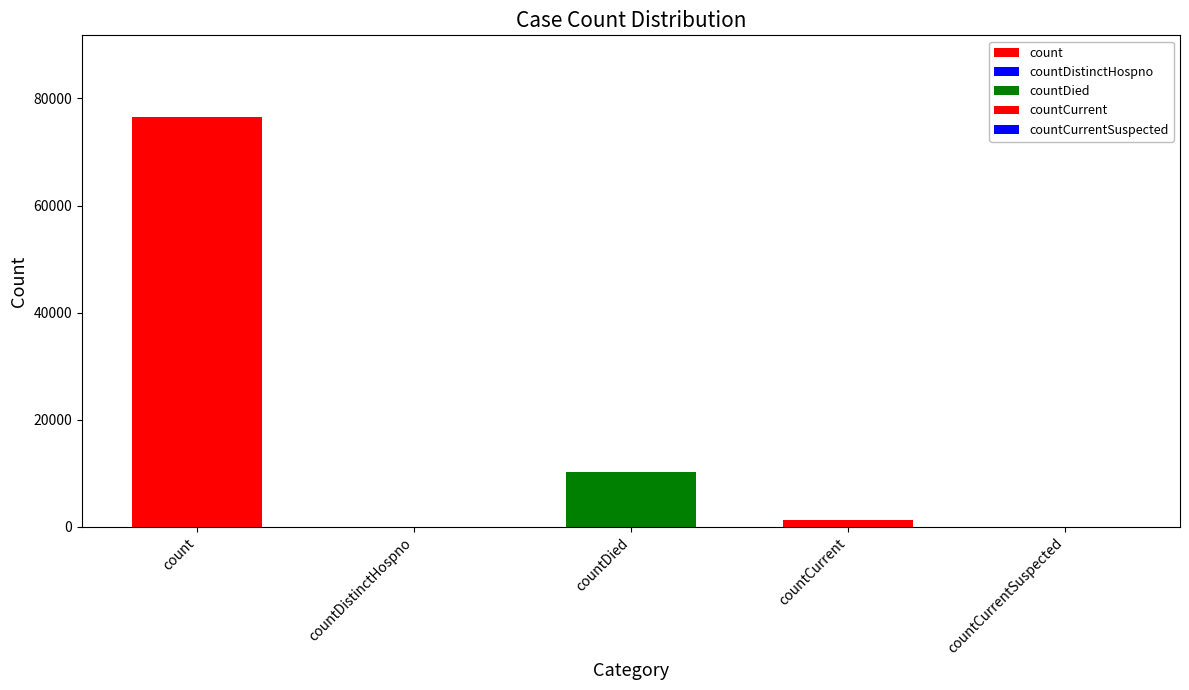

How many positive values are there?

3